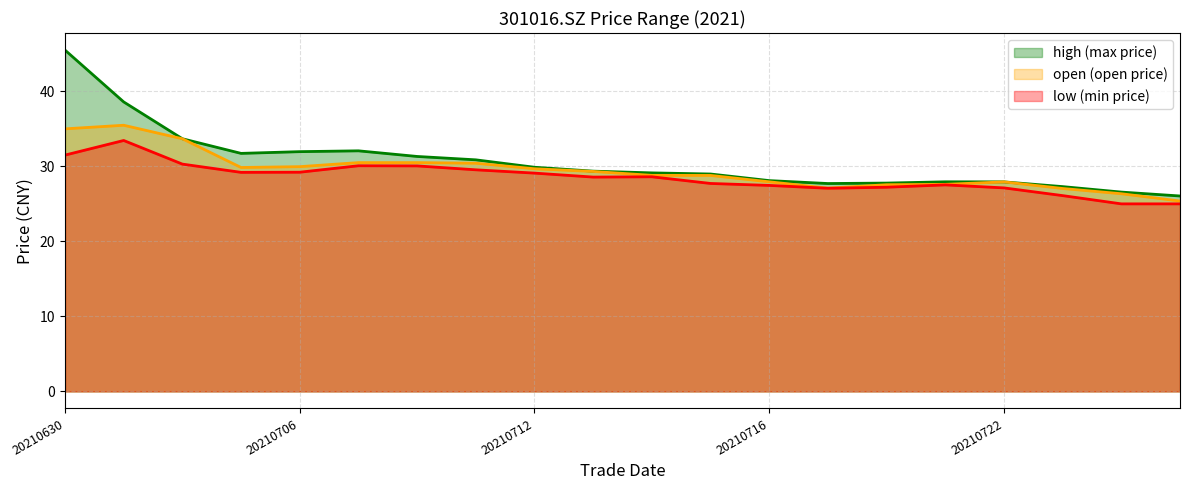

Where does the high series first go above 29?

20210630